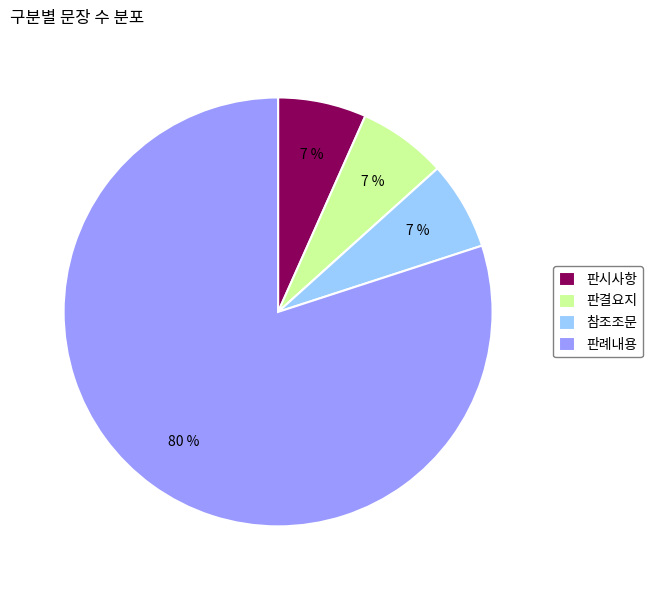

Does 판결요지 account for over 50% of the chart?

No